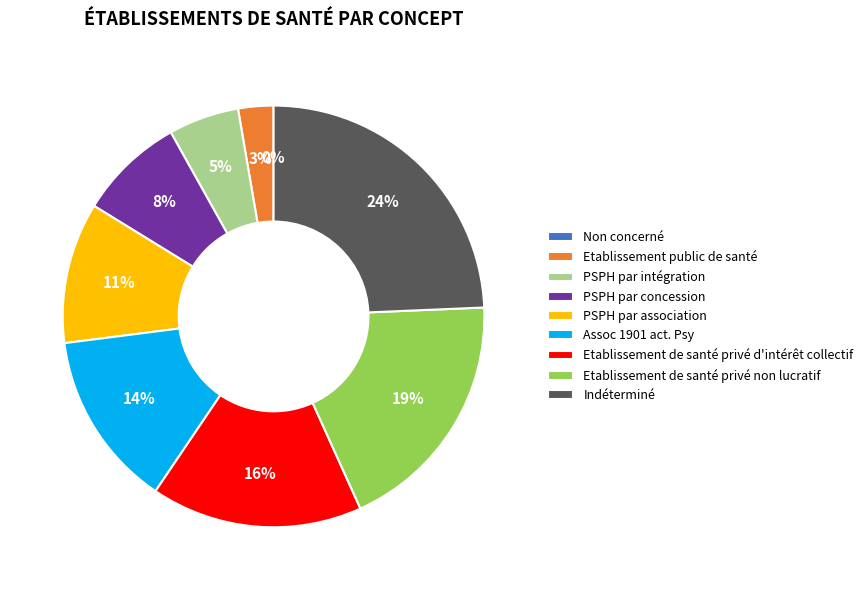

How many segments does this pie chart have?

9